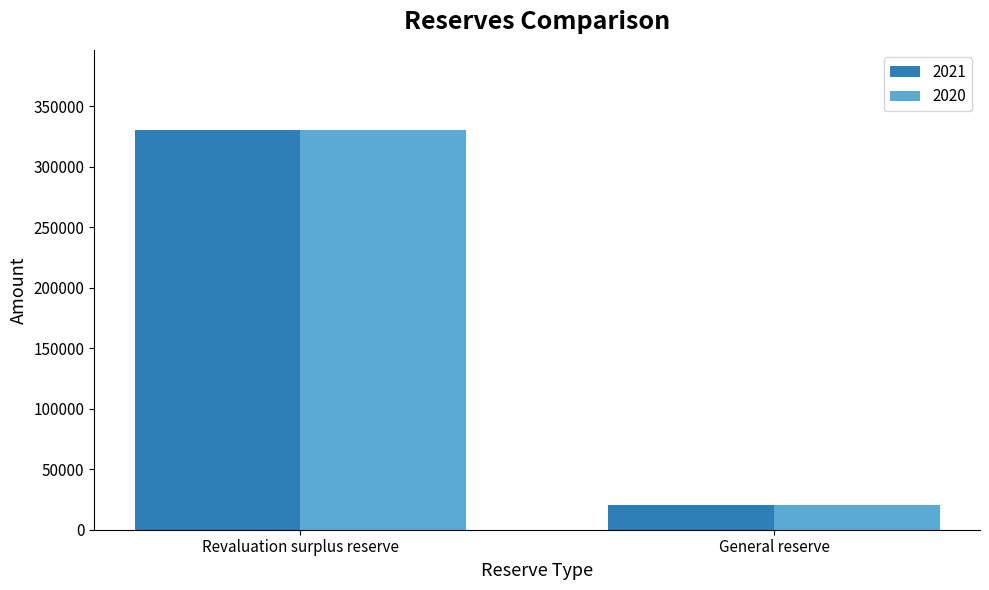

How many series are shown in this chart?

2